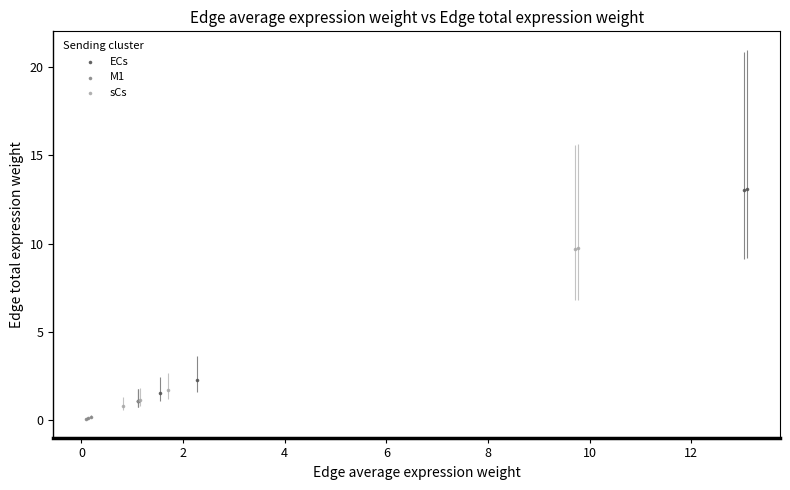

Which series reaches the maximum Y coordinate?

ECs